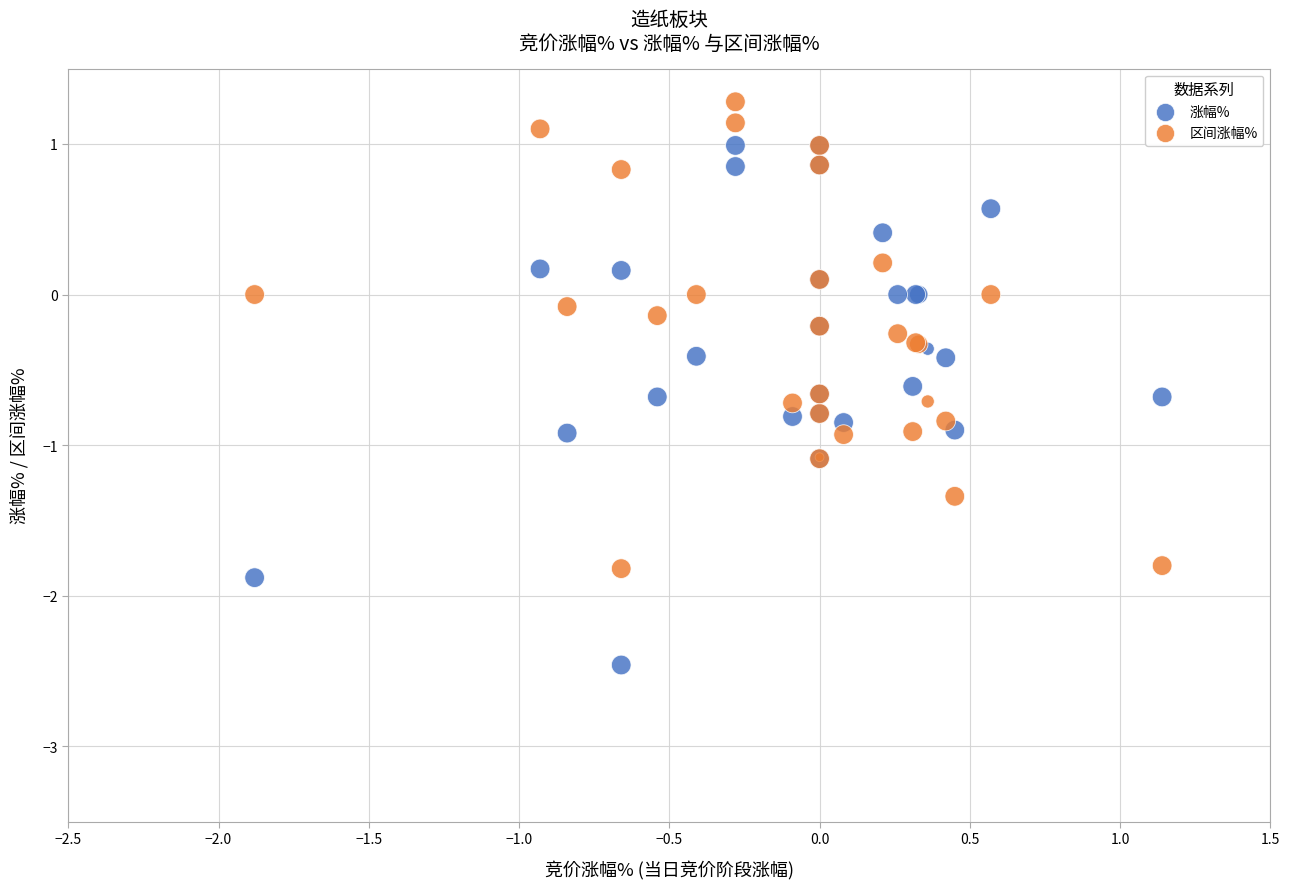

What are all the series names shown in the legend?

涨幅%, 区间涨幅%